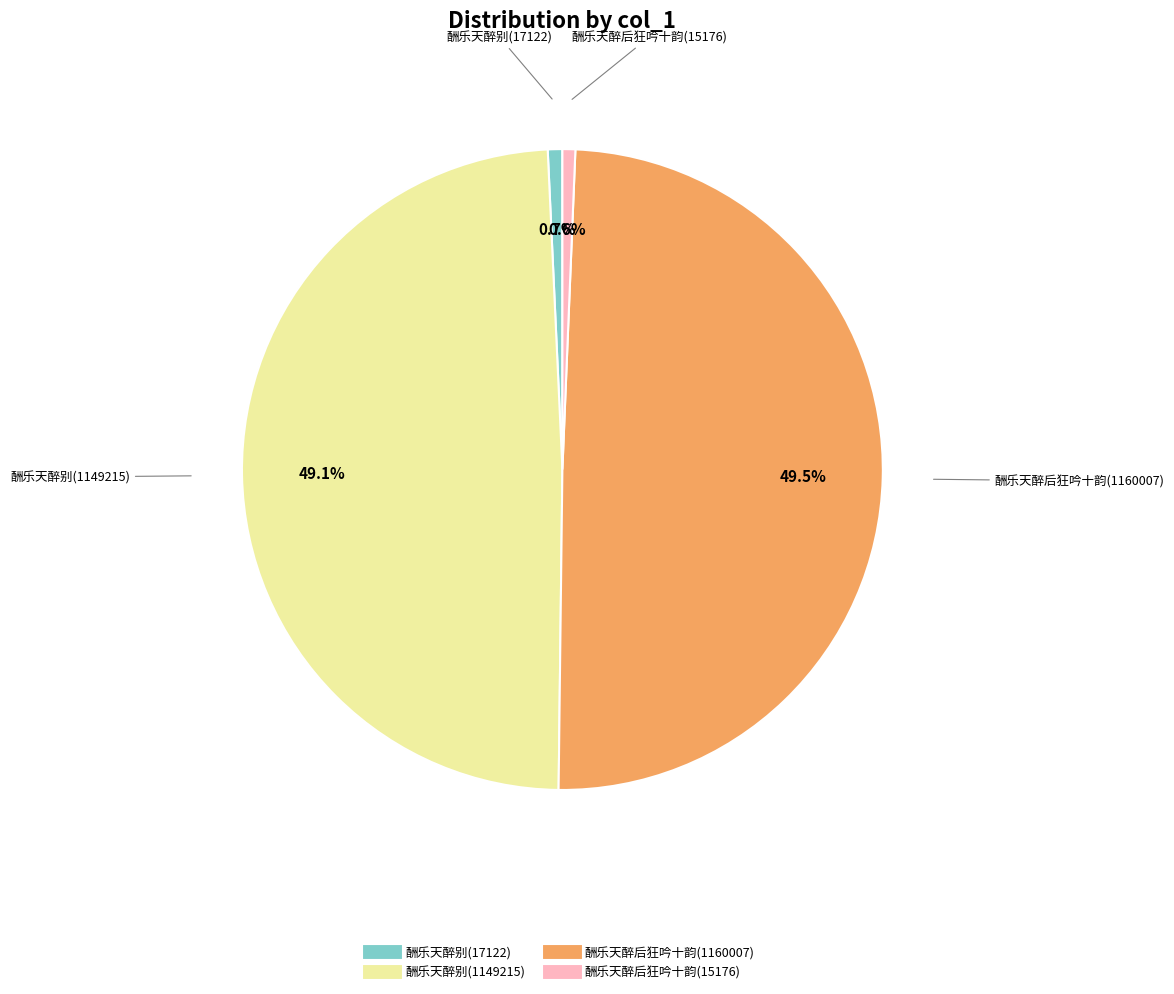

Do 酬乐天醉后狂吟十韵(1160007) and 酬乐天醉别(1149215) together represent more than half of the pie?

Yes